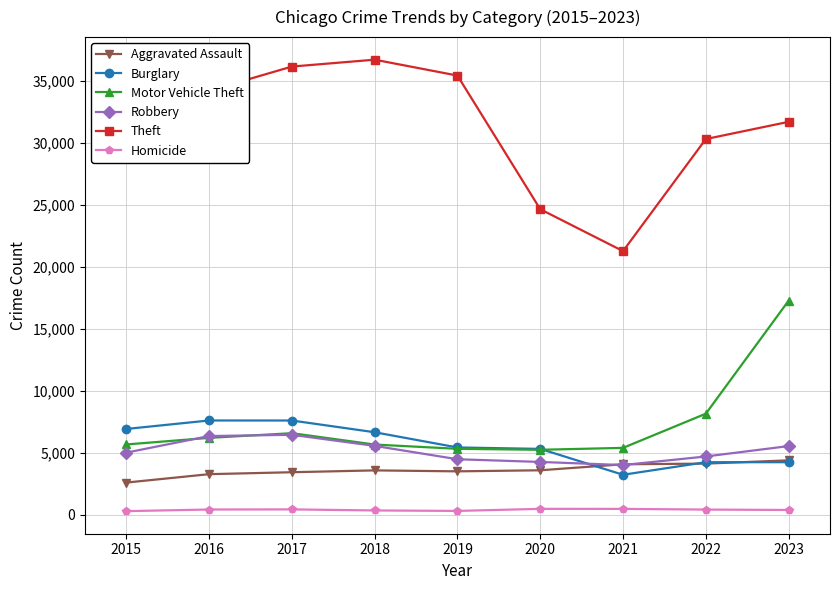

True or false: Burglary and Homicide cross at least once.

False